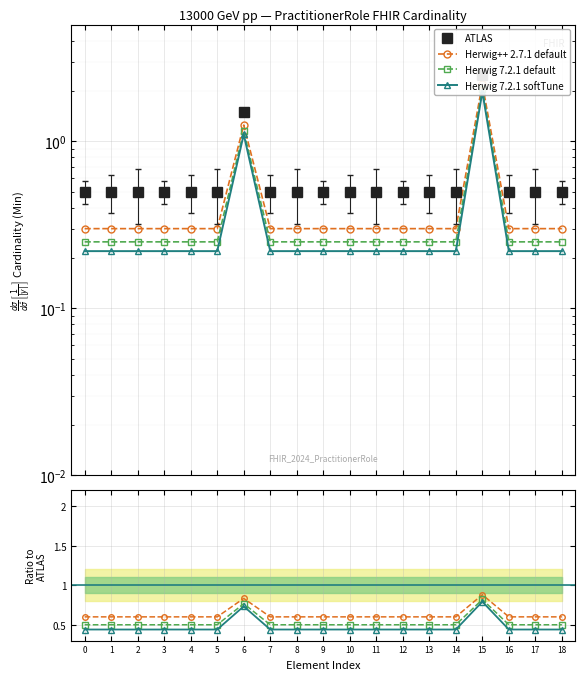

Which has a higher value, 17 or 13?

17